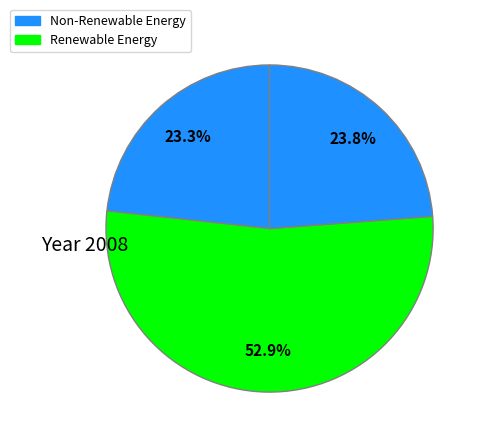

Count the number of slices in the pie.

3